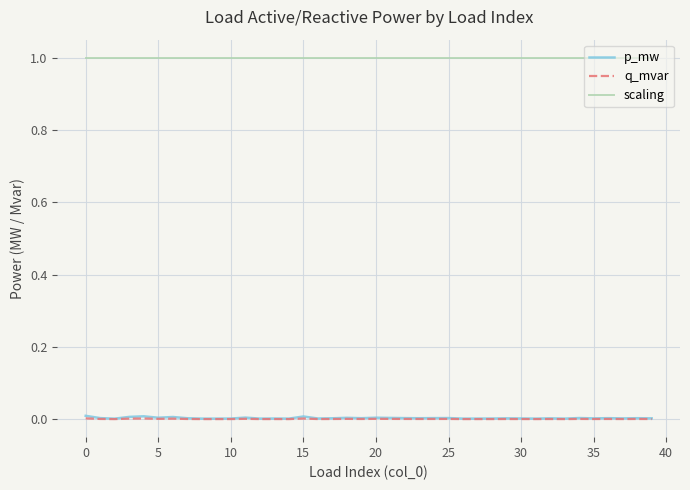

Which series has the largest range (max minus min)?

p_mw